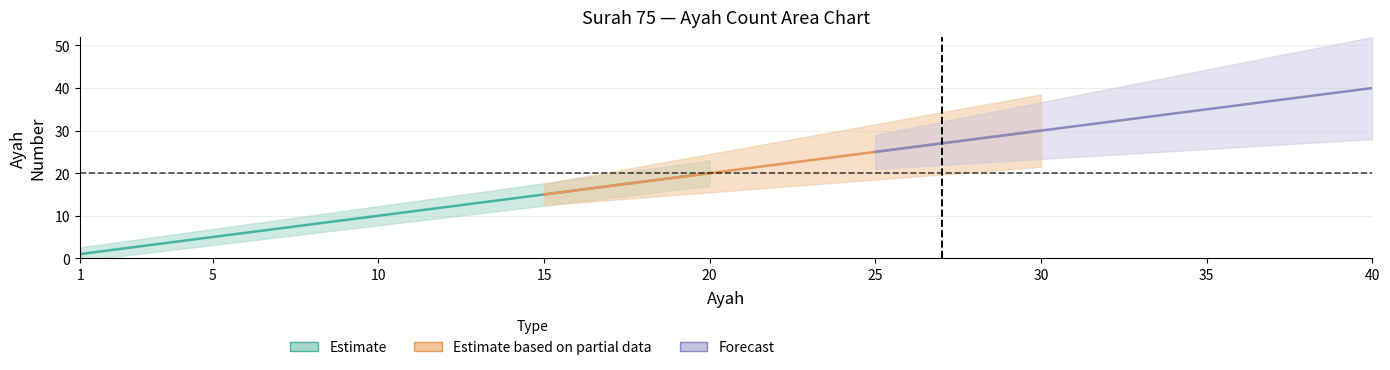

Rank the series at 18 from highest to lowest value.

Estimate_mid, Partial_mid, Forecast_mid